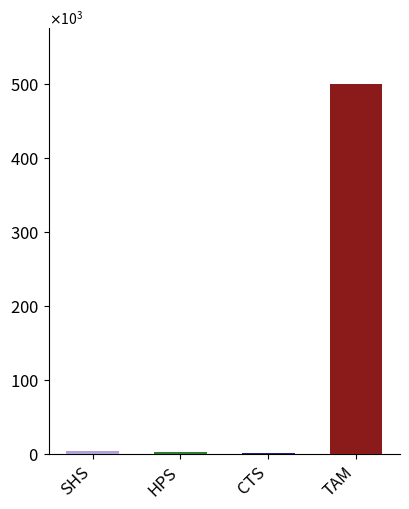

True or false: SHS has a value of 2875 at 1559.

True